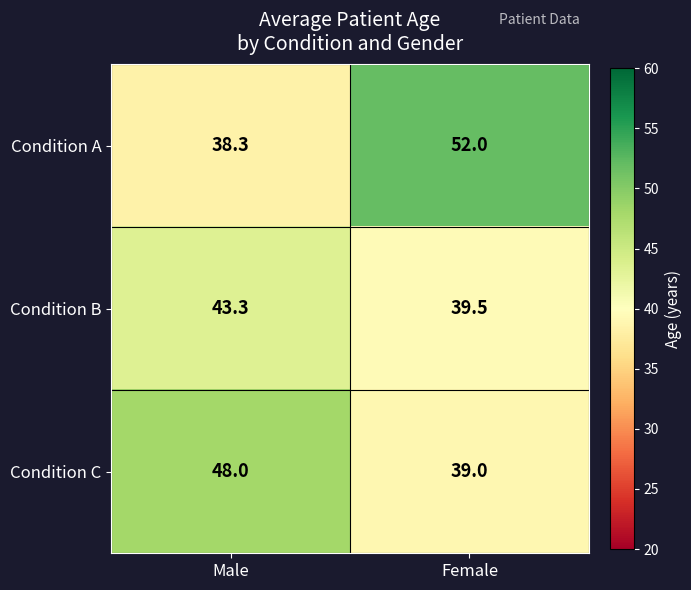

Reading right to left, list all the values displayed in this chart.

Condition A: 52.0	38.3
Condition B: 39.5	43.3
Condition C: 39.0	48.0